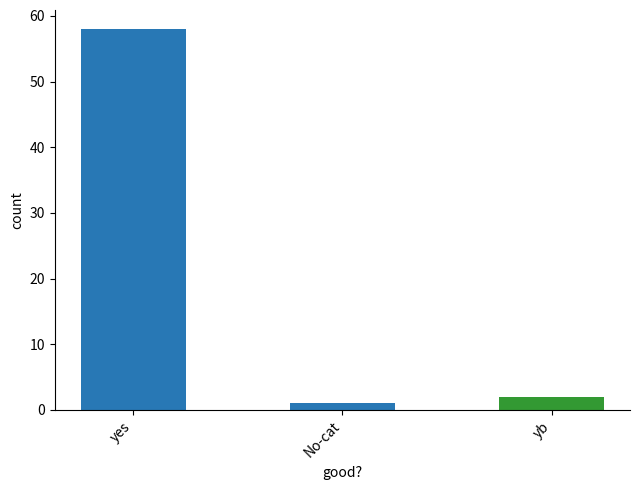

What is the label of the 2nd bar from the left?

No-cat